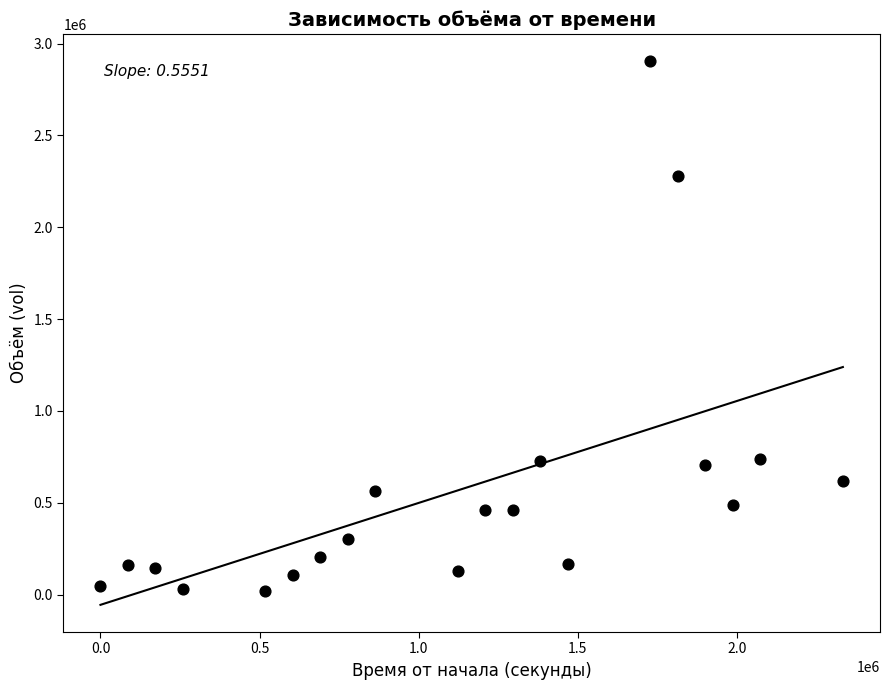

What is the range of Y values (max minus min)?

2887600